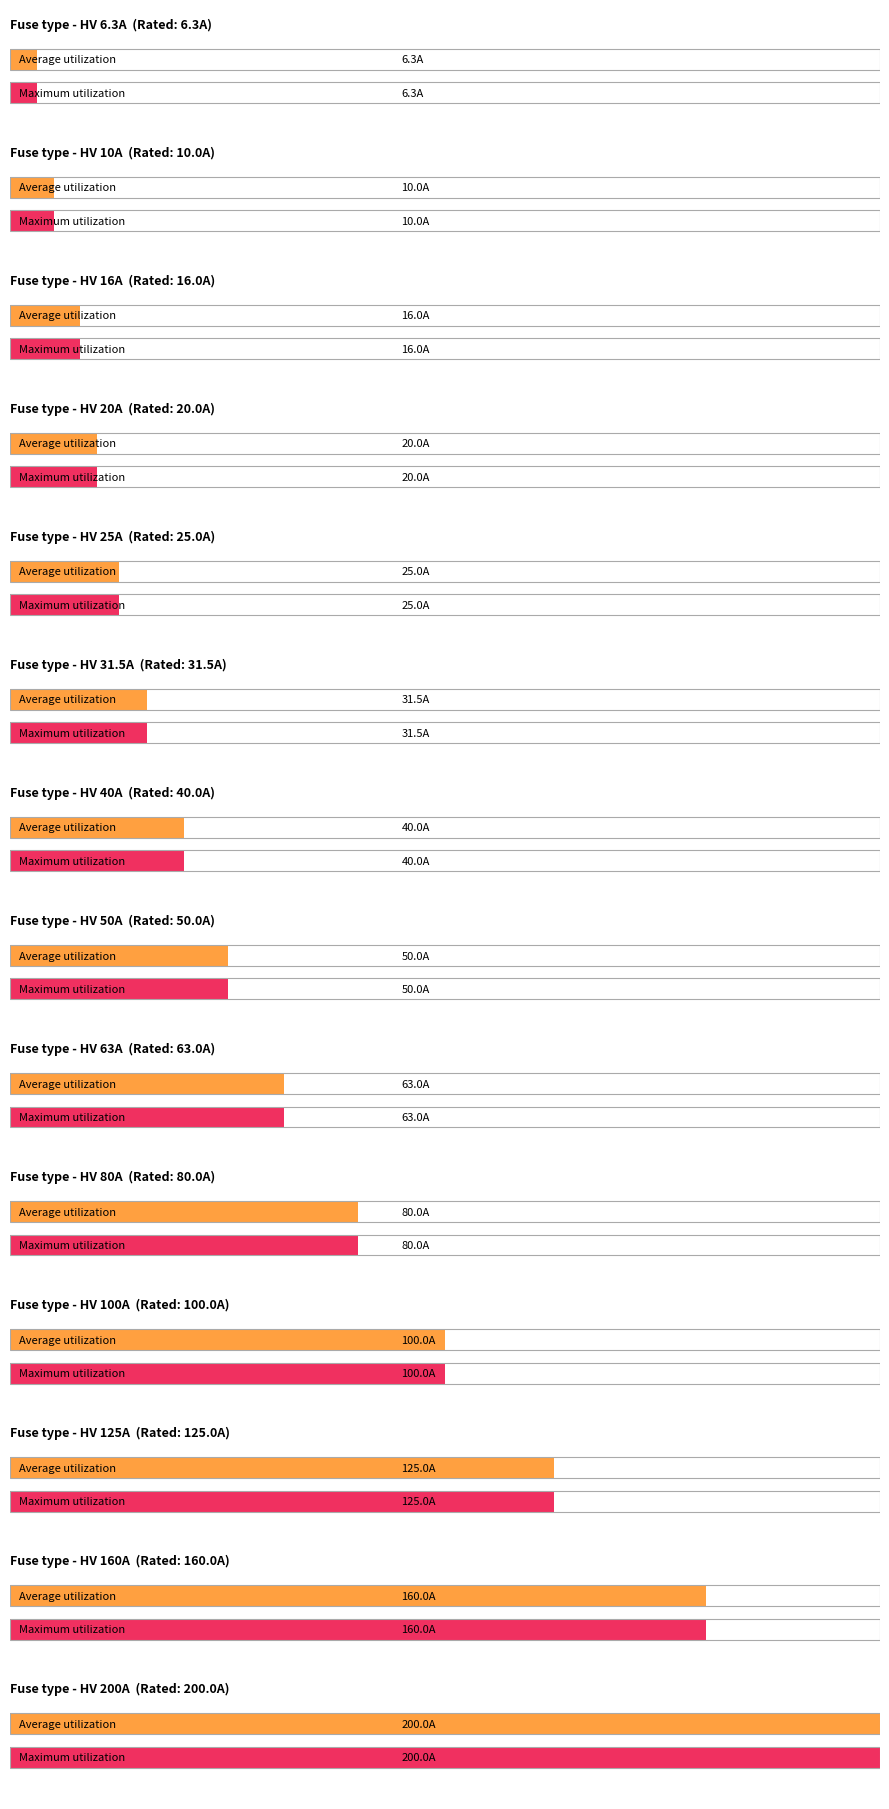

What is the label of the 2nd bar from the left?

HV 10A